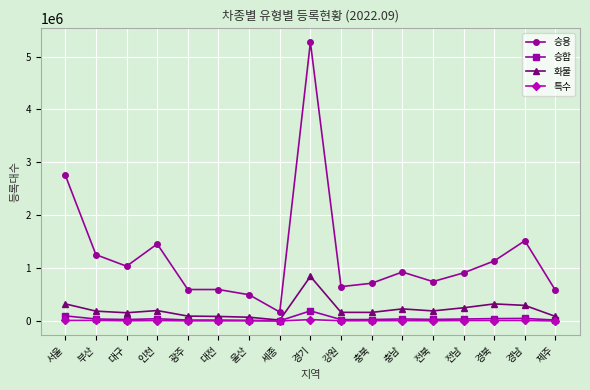

What are all the series names shown in the legend?

승용, 승합, 화물, 특수